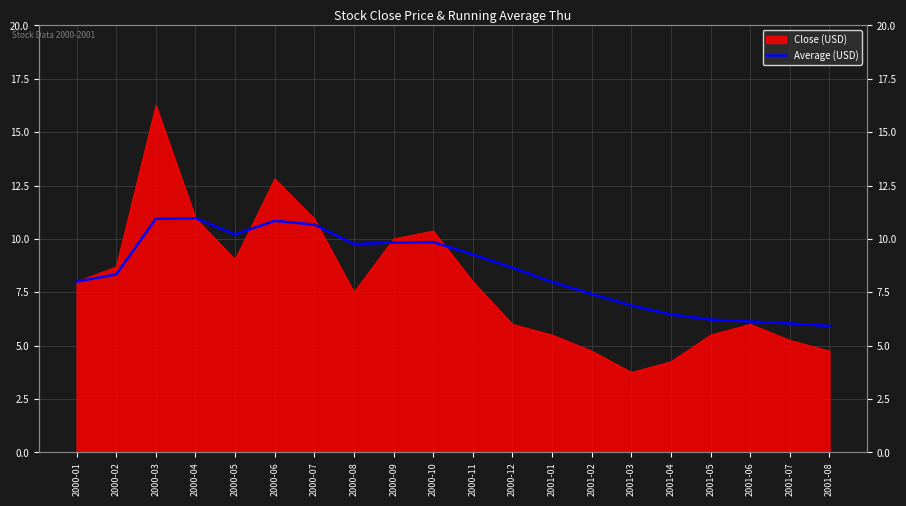

What is the label of the 9th point from the right?

2000-12